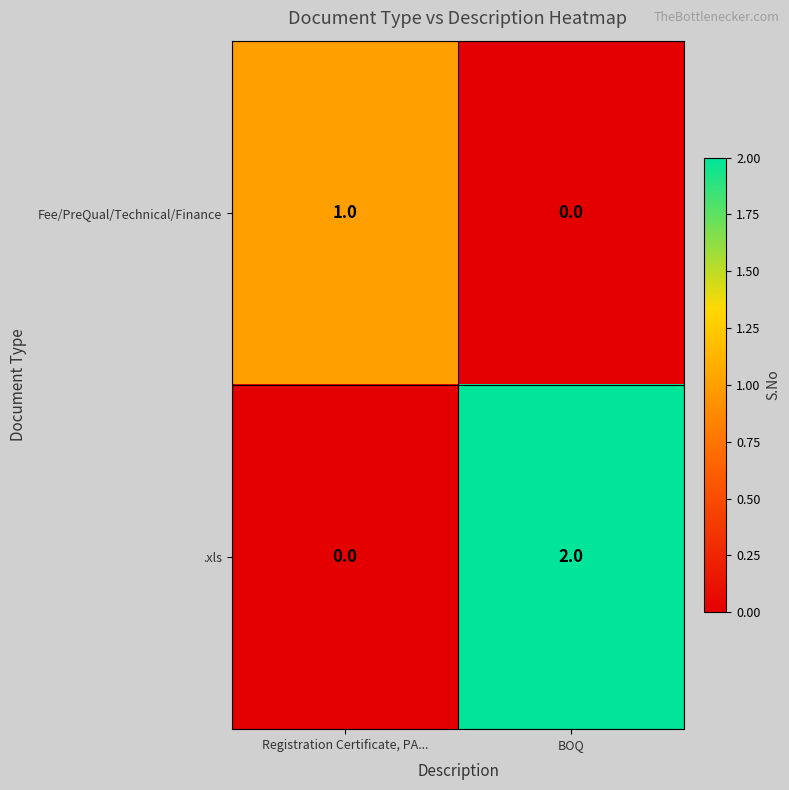

At which label is Fee/PreQual/Technical/Finance closest to 0?

BOQ